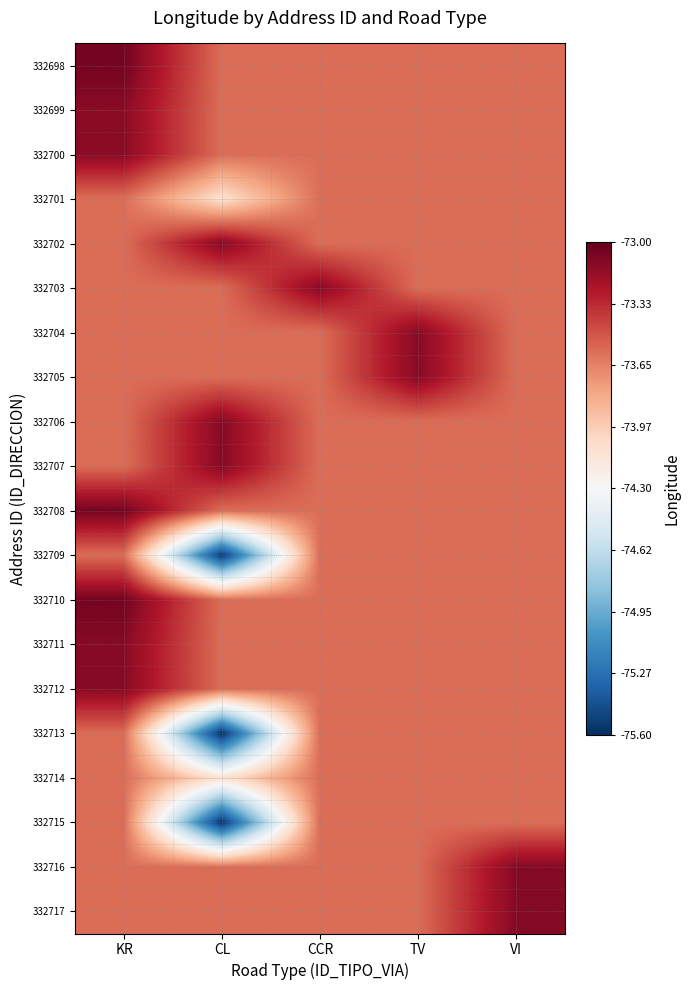

Reading right to left, what are all the values shown in this chart?

332698: VI=-73.6	TV=-73.6	CCR=-73.6	CL=-73.6	KR=-73.1
332699: VI=-73.6	TV=-73.6	CCR=-73.6	CL=-73.6	KR=-73.1
332700: VI=-73.6	TV=-73.6	CCR=-73.6	CL=-73.6	KR=-73.1
332701: VI=-73.6	TV=-73.6	CCR=-73.6	CL=-74.1	KR=-73.6
332702: VI=-73.6	TV=-73.6	CCR=-73.6	CL=-73.1	KR=-73.6
332703: VI=-73.6	TV=-73.6	CCR=-73.1	CL=-73.6	KR=-73.6
332704: VI=-73.6	TV=-73.1	CCR=-73.6	CL=-73.6	KR=-73.6
332705: VI=-73.6	TV=-73.1	CCR=-73.6	CL=-73.6	KR=-73.6
332706: VI=-73.6	TV=-73.6	CCR=-73.6	CL=-73.1	KR=-73.6
332707: VI=-73.6	TV=-73.6	CCR=-73.6	CL=-73.1	KR=-73.6
332708: VI=-73.6	TV=-73.6	CCR=-73.6	CL=-73.6	KR=-73.1
332709: VI=-73.6	TV=-73.6	CCR=-73.6	CL=-75.6	KR=-73.6
332710: VI=-73.6	TV=-73.6	CCR=-73.6	CL=-73.6	KR=-73.1
332711: VI=-73.6	TV=-73.6	CCR=-73.6	CL=-73.6	KR=-73.1
332712: VI=-73.6	TV=-73.6	CCR=-73.6	CL=-73.6	KR=-73.1
332713: VI=-73.6	TV=-73.6	CCR=-73.6	CL=-75.6	KR=-73.6
332714: VI=-73.6	TV=-73.6	CCR=-73.6	CL=-74.1	KR=-73.6
332715: VI=-73.6	TV=-73.6	CCR=-73.6	CL=-75.6	KR=-73.6
332716: VI=-73.1	TV=-73.6	CCR=-73.6	CL=-73.6	KR=-73.6
332717: VI=-73.1	TV=-73.6	CCR=-73.6	CL=-73.6	KR=-73.6